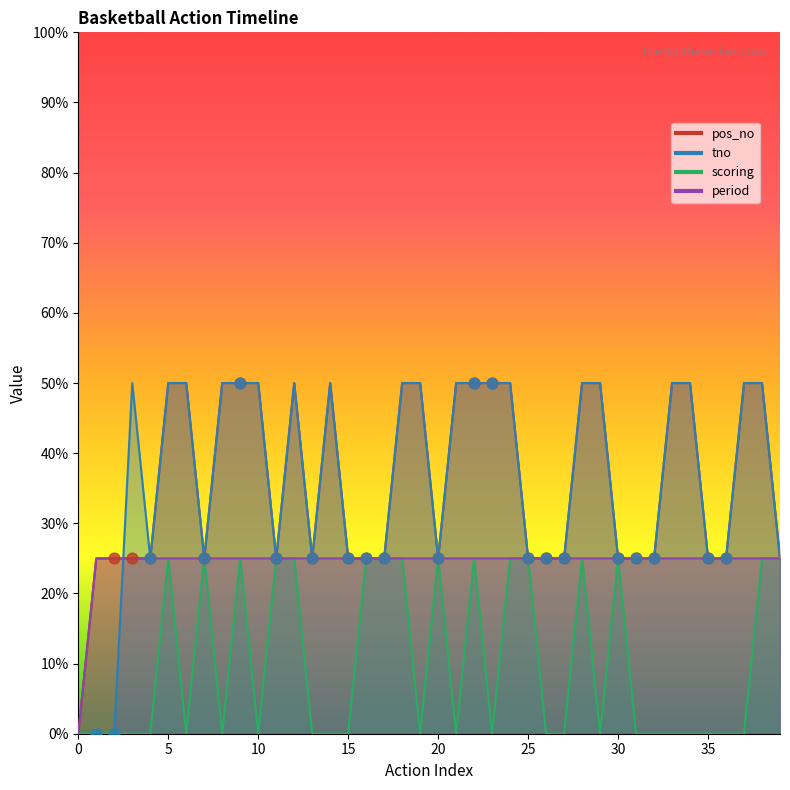

What are all the series names shown in the legend?

pos_no, tno, scoring, period